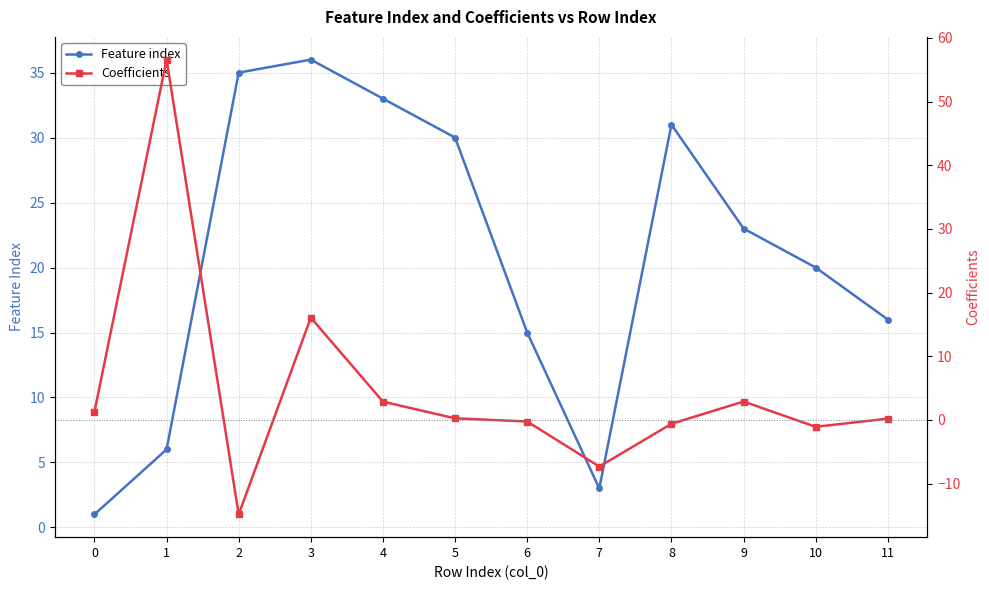

Which series has the widest spread of values?

Coefficients